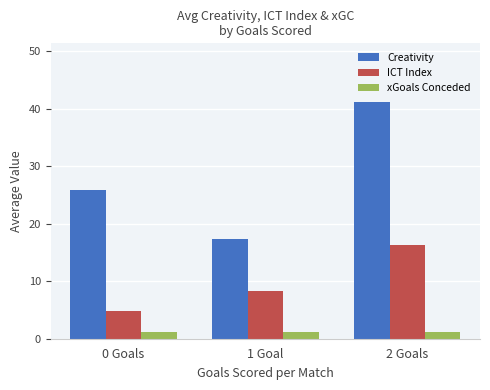

What is the label of the 2nd bar from the right?

1 Goal